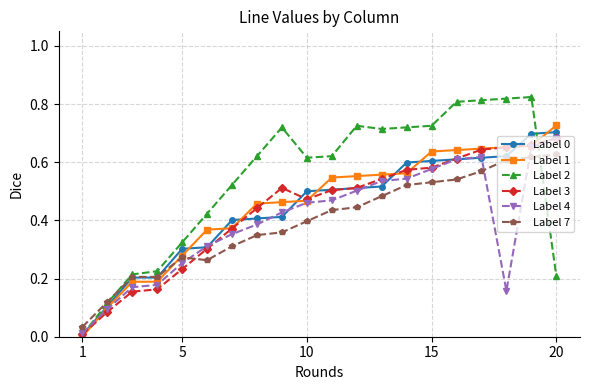

Which series has the largest total across all categories?

Label 2